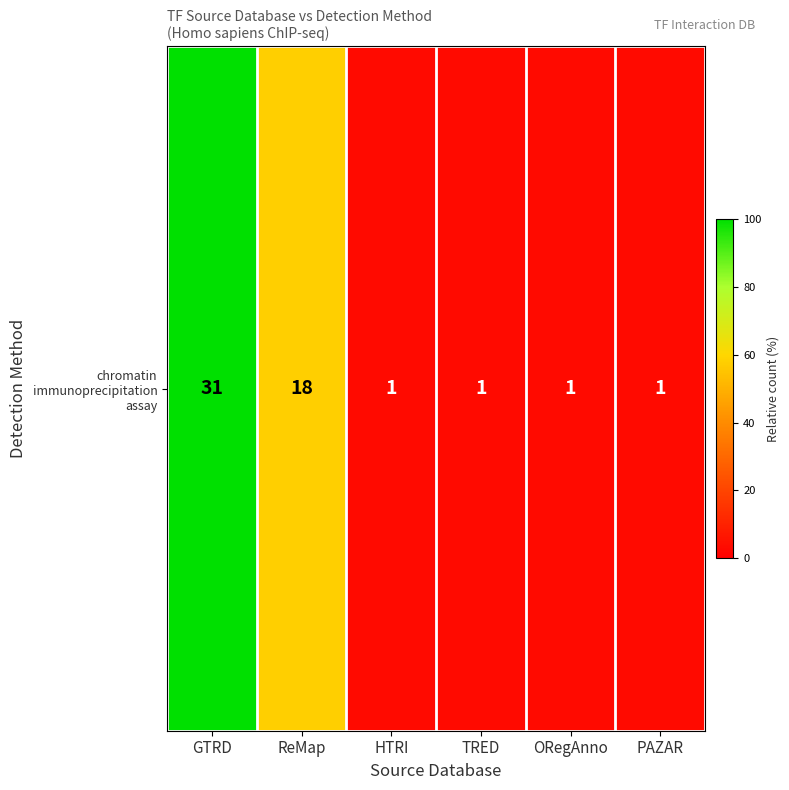

Rank the categories by value from lowest to highest.

HTRI, TRED, ORegAnno, PAZAR, ReMap, GTRD